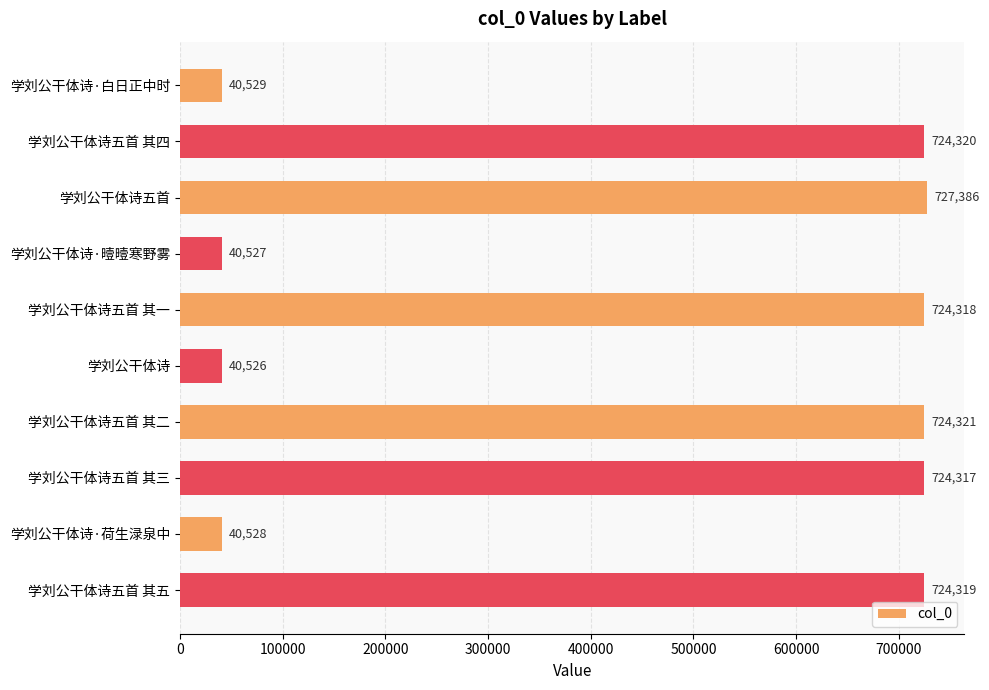

What is the ratio of the value at 学刘公干体诗五首 其四 to the value at 学刘公干体诗五首 其一?

1.0